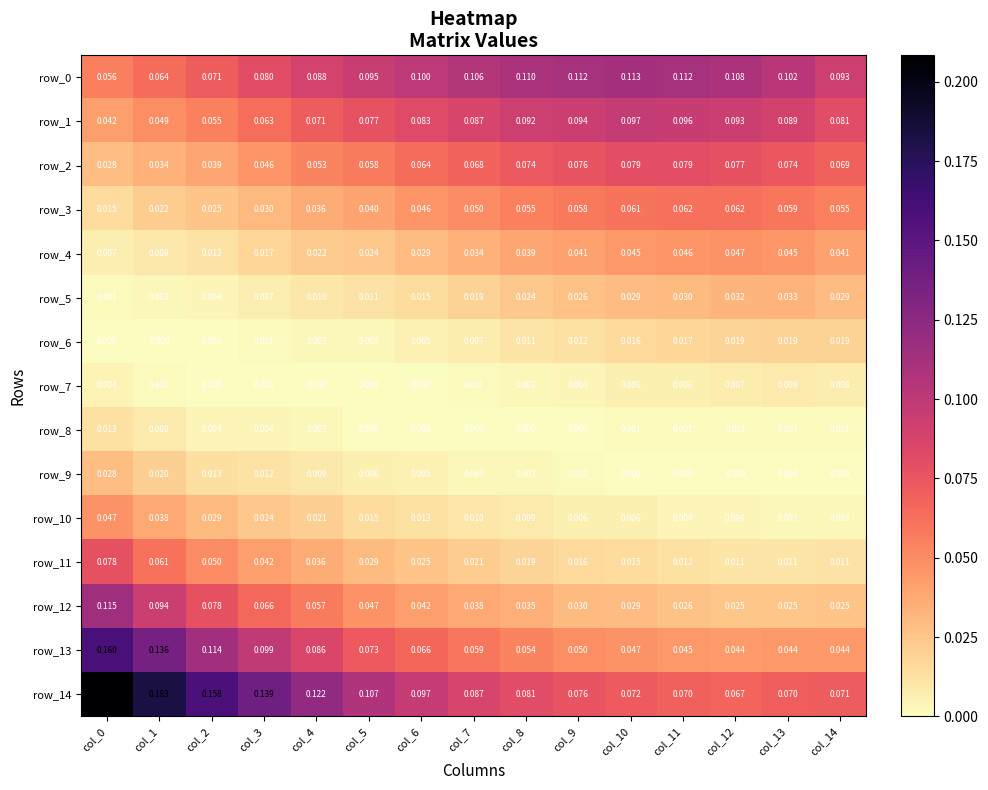

Which series changed the most between col_7 and col_11?

row_14